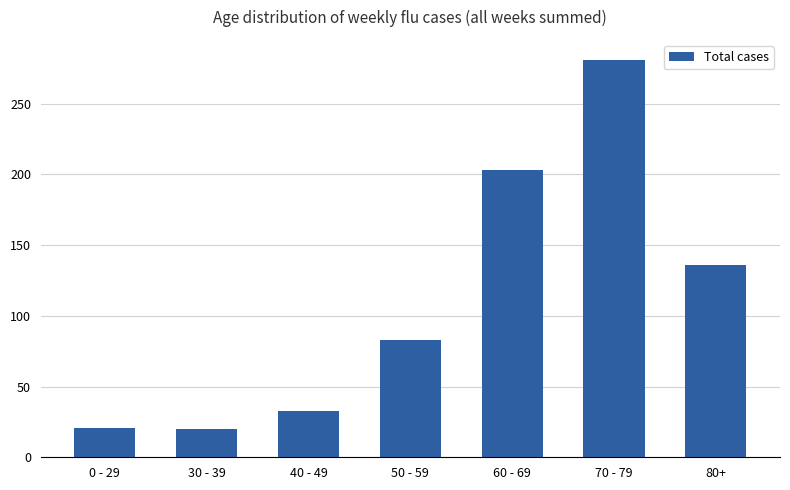

Between 70 - 79 and 30 - 39, which is larger?

70 - 79